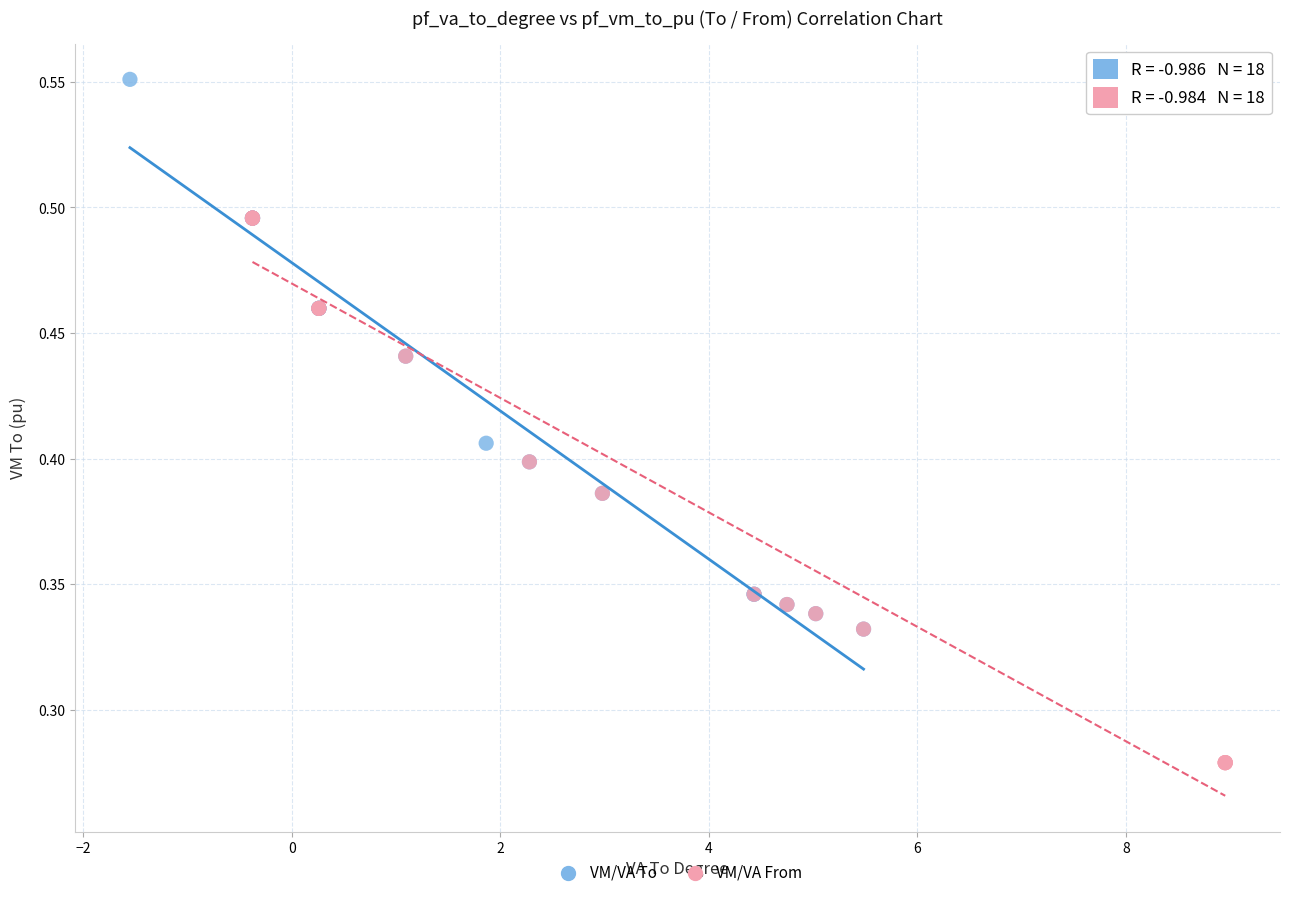

Which series contains the highest Y value?

VM/VA To